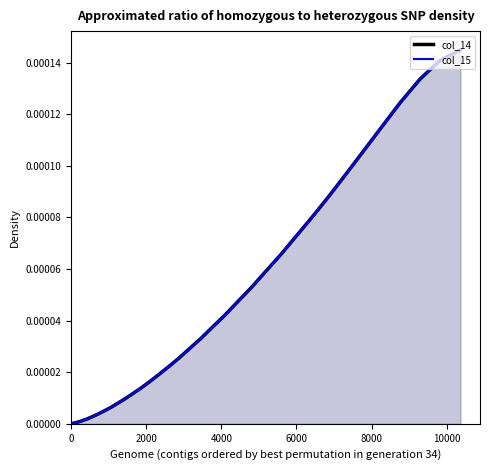

List the series in order of their overall mean, lowest first.

col_14 line, col_15 line